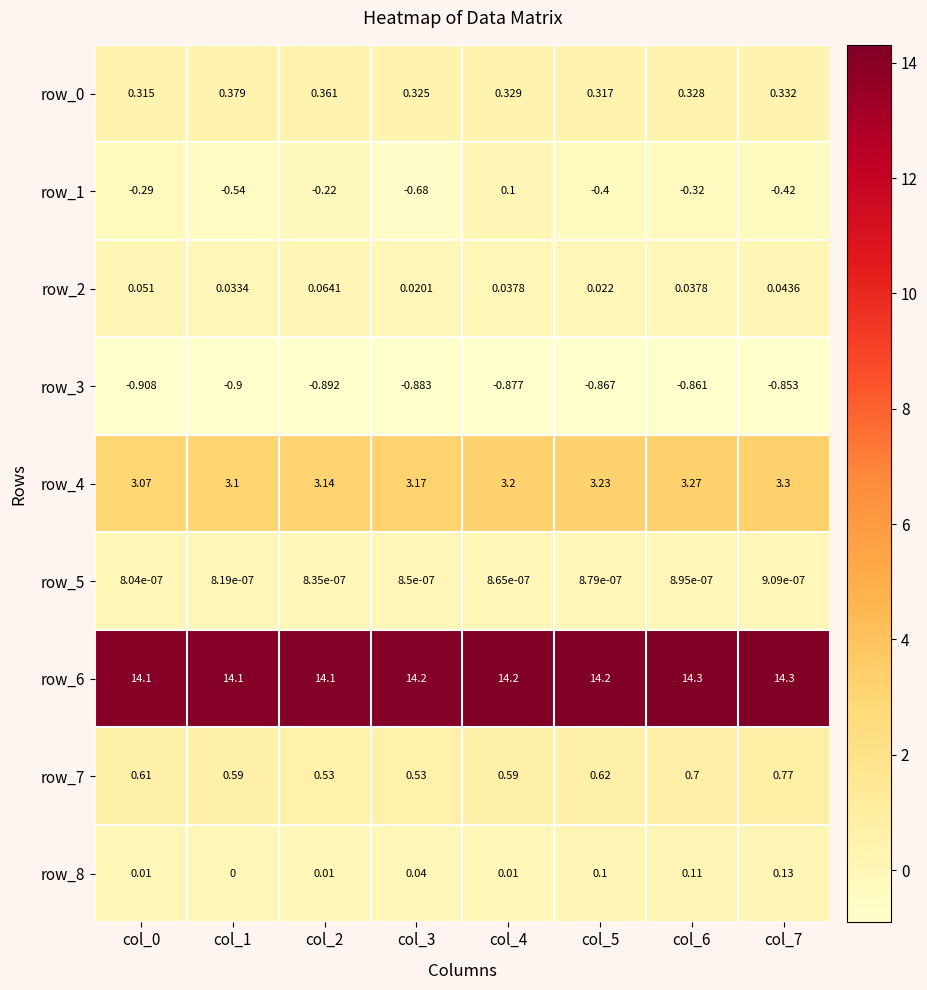

Is the value of row_2 at col_5 greater than the value of row_3 at col_4?

Yes